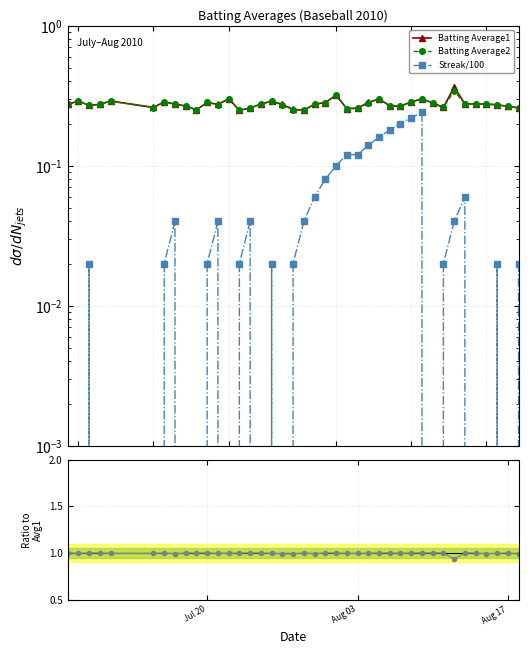

What is the sum of all Streak/100 values?

2.1